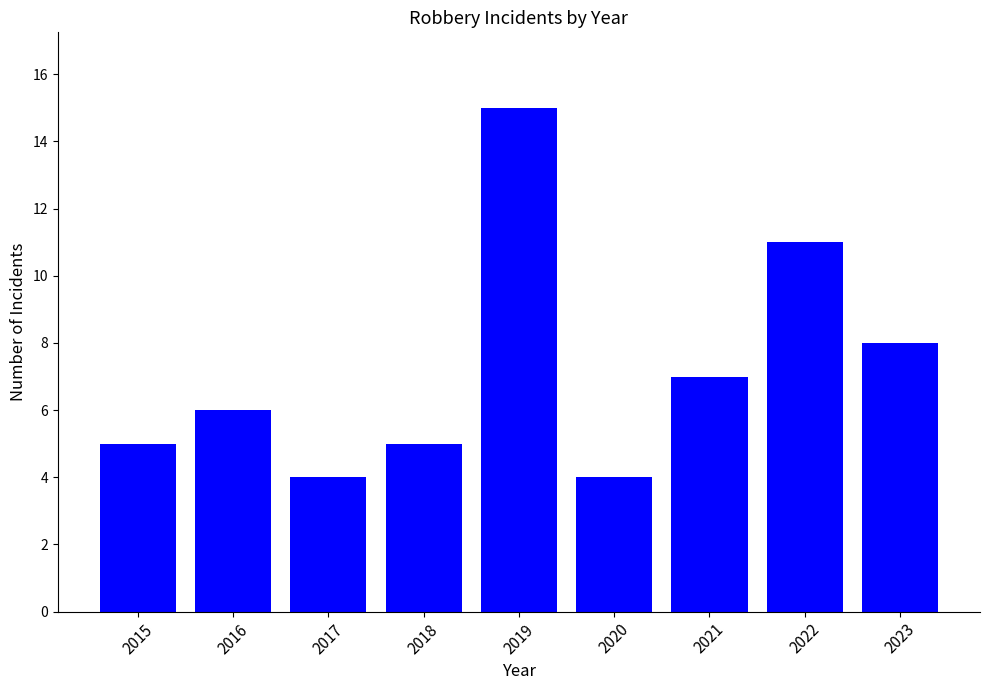

Between 2016 and 2021, which is larger?

2021